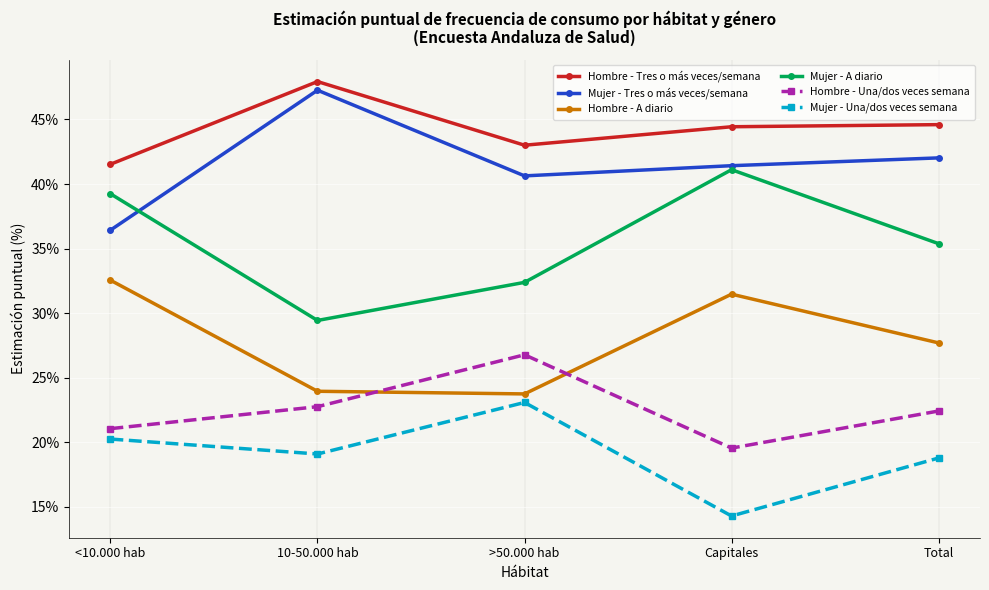

How many data points does each series have?

5